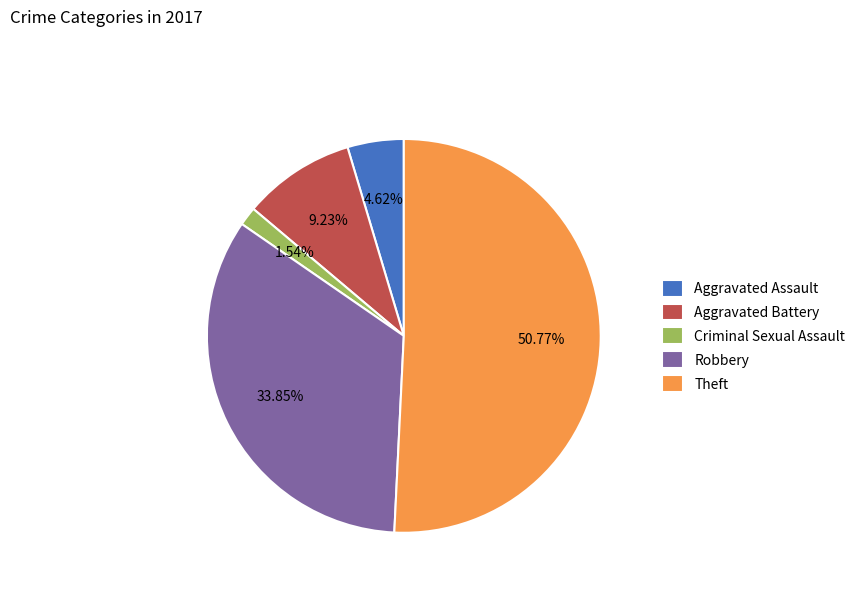

Is it true that Aggravated Assault is 15% of the pie?

False